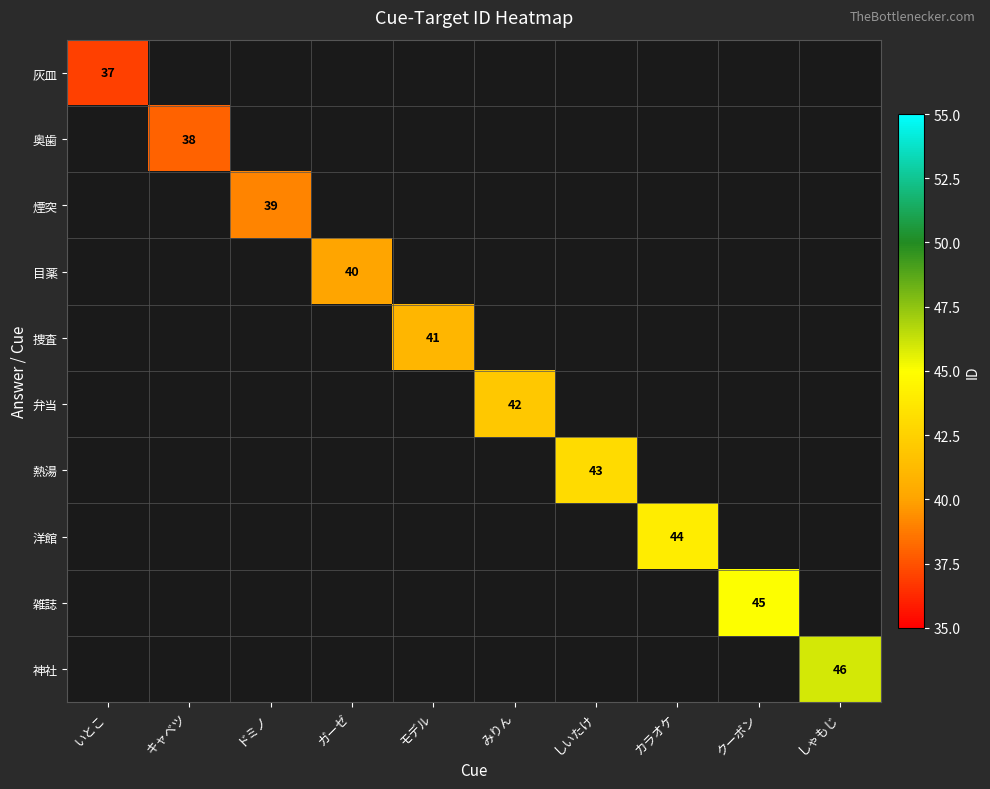

At how many categories does at least one series exceed 43?

3